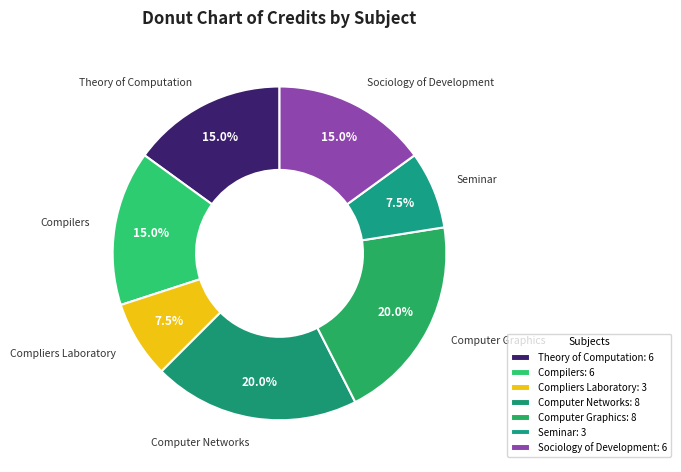

Do Compliers Laboratory and Theory of Computation together represent more than half of the pie?

No